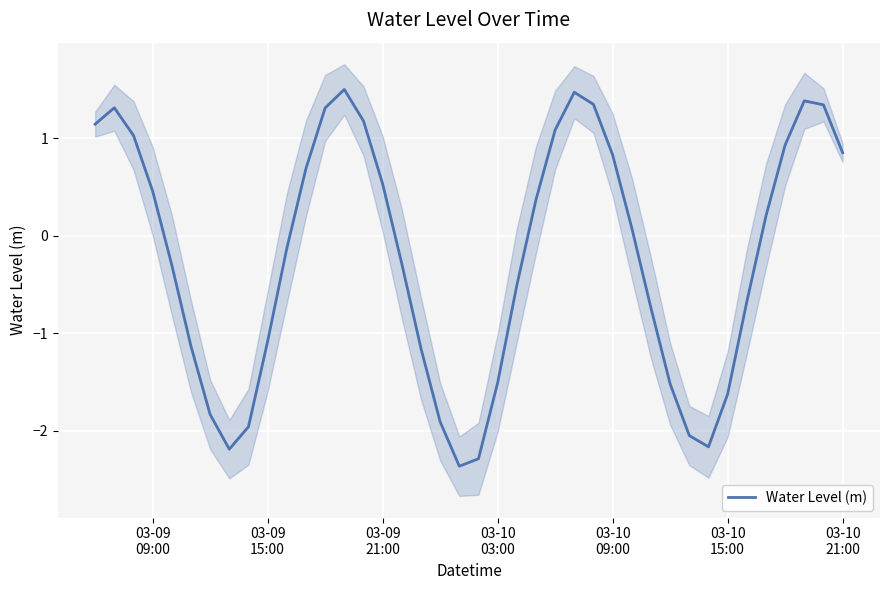

What is the minimum value shown in the chart?

-2.4